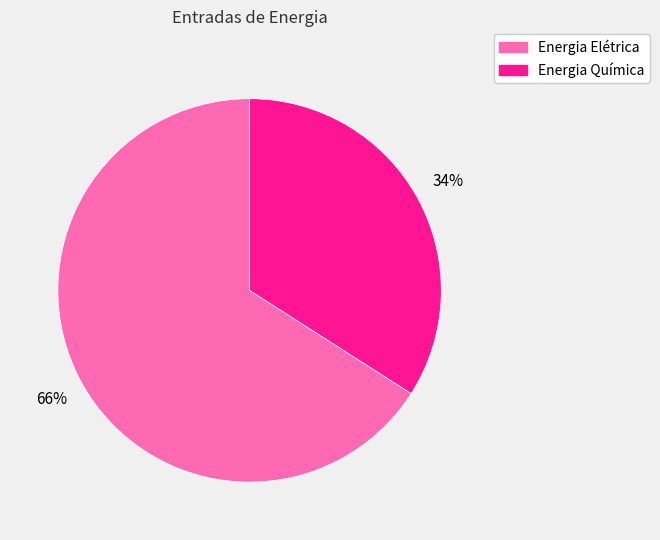

Does Energia Química account for over 50% of the chart?

No